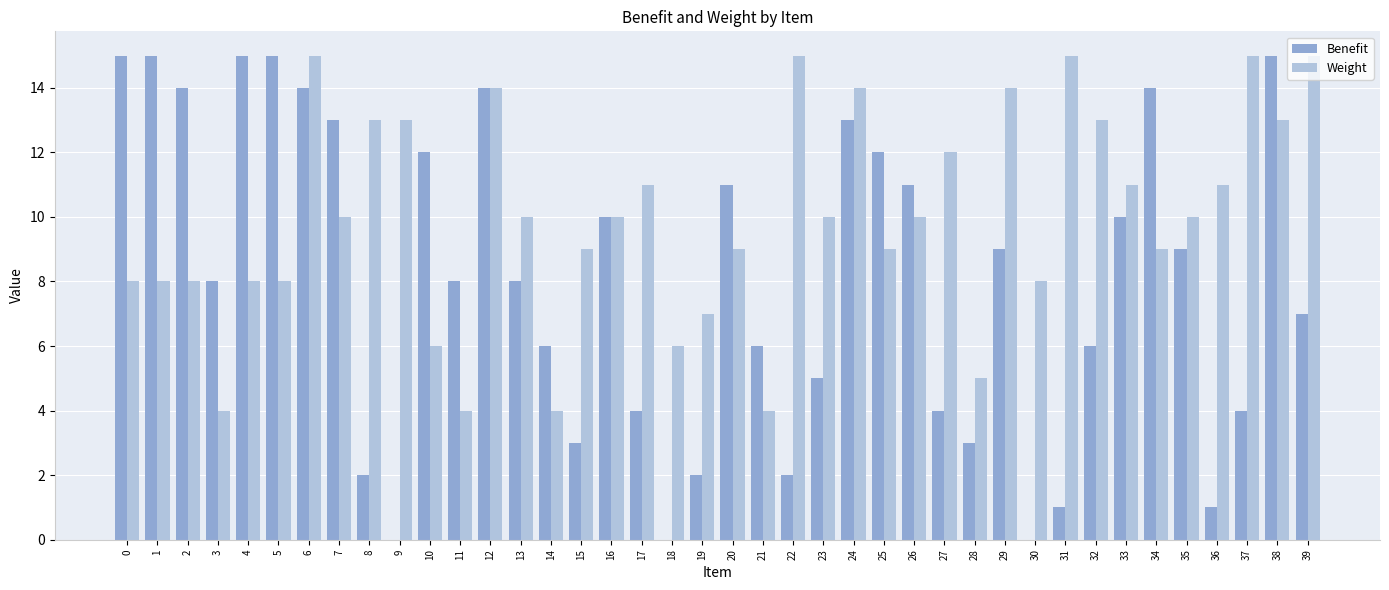

What is the highest value of the Weight series?

15